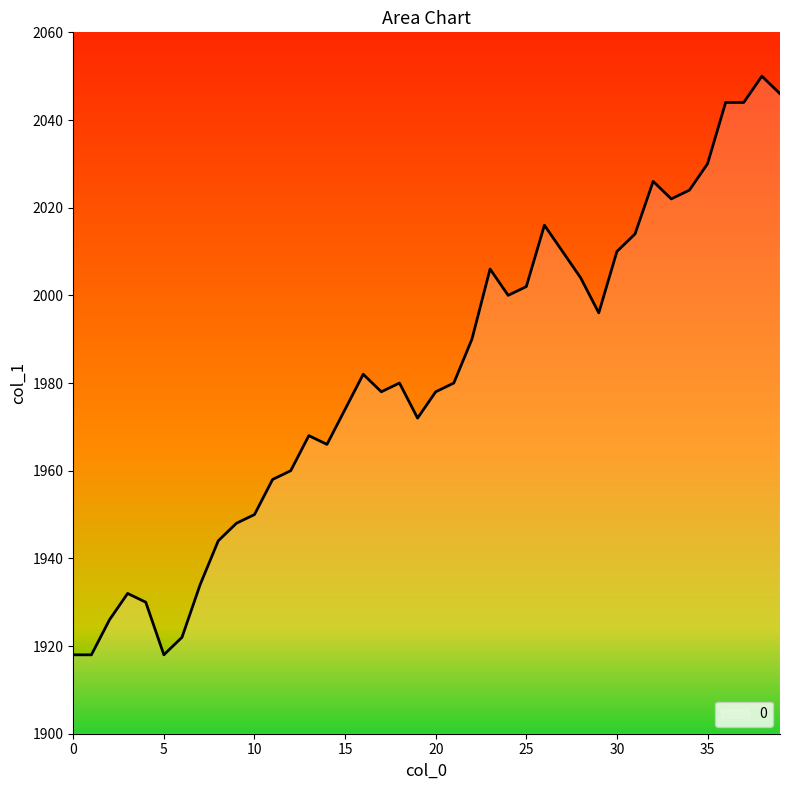

What is the difference between the maximum and minimum values?

132